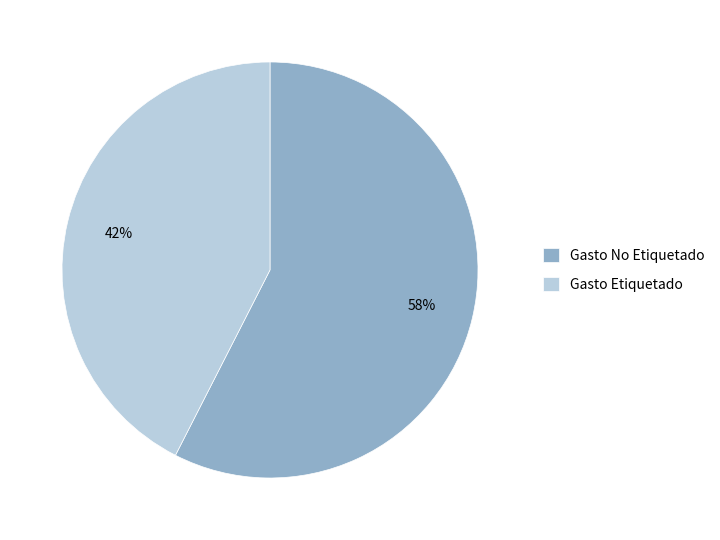

Is there any slice that represents more than half of the pie?

Yes